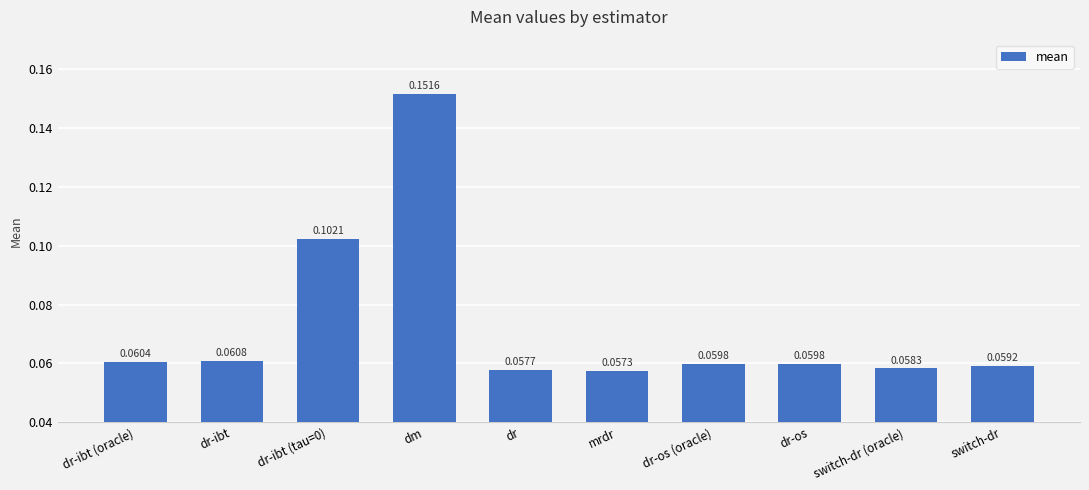

At which label is the value closest to 0?

mrdr